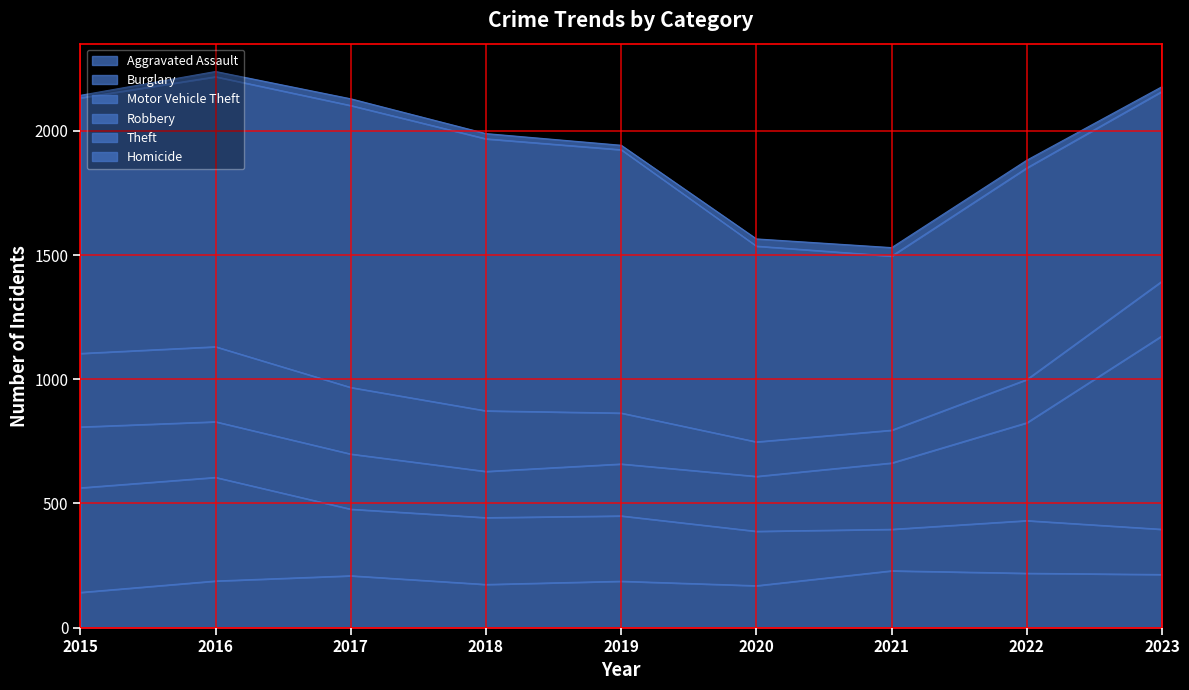

In Theft, how many points are lower than both neighbors (excluding endpoints)?

1